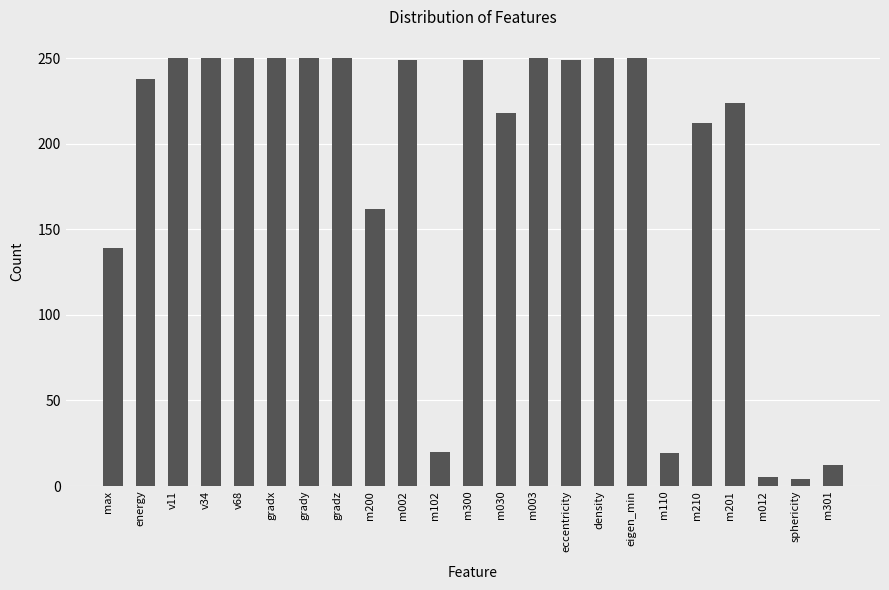

How many bars are there in total?

23